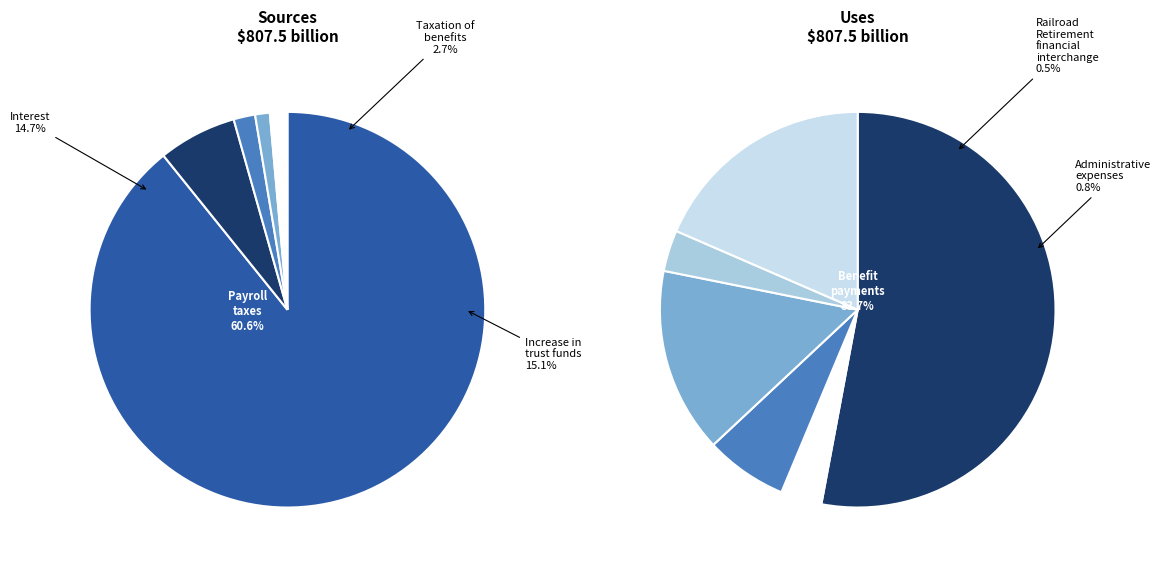

Is it true that 2 is 1% of the pie?

False